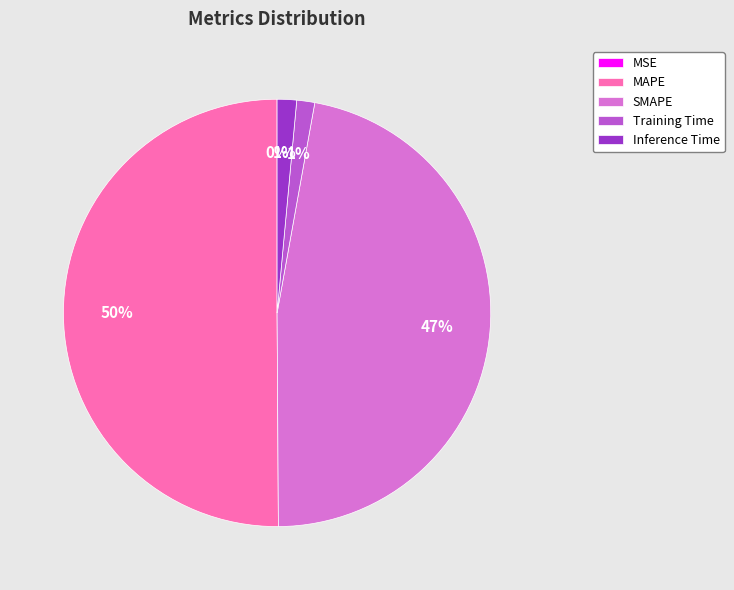

To the nearest percent, what is the average slice percentage?

20%